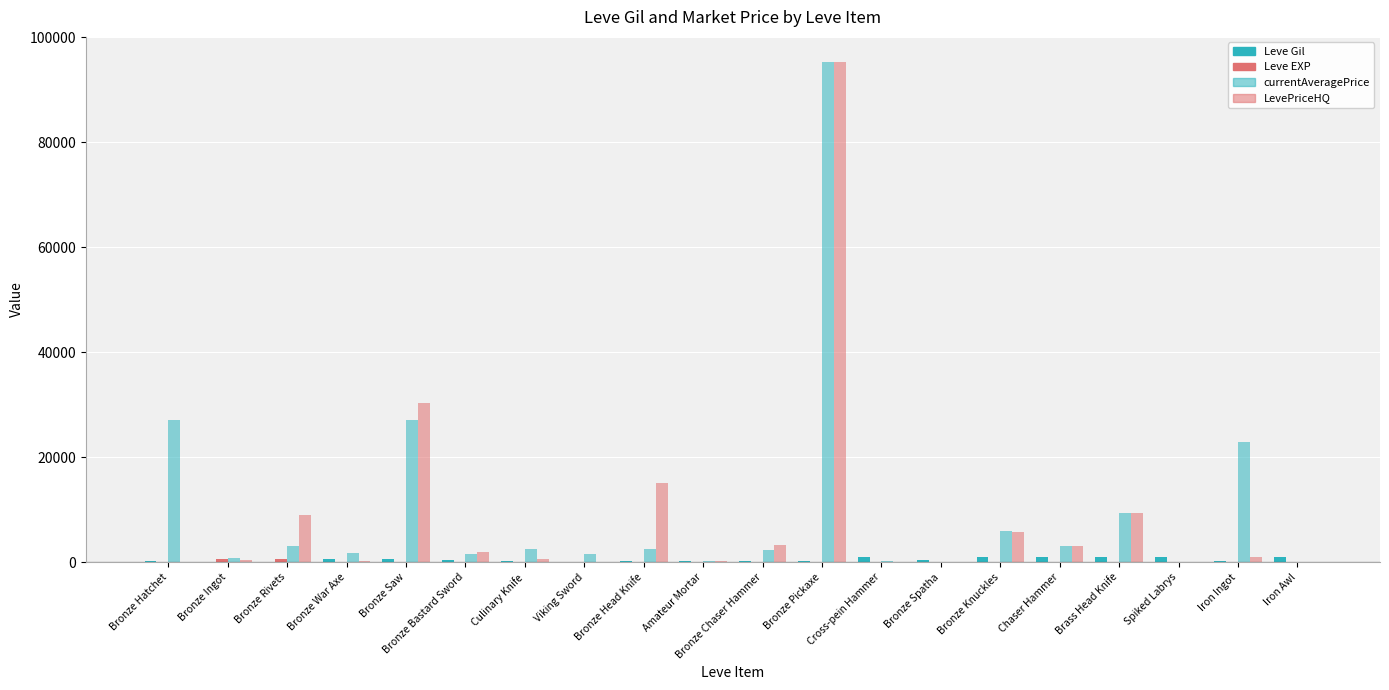

How many groups of bars are there?

20